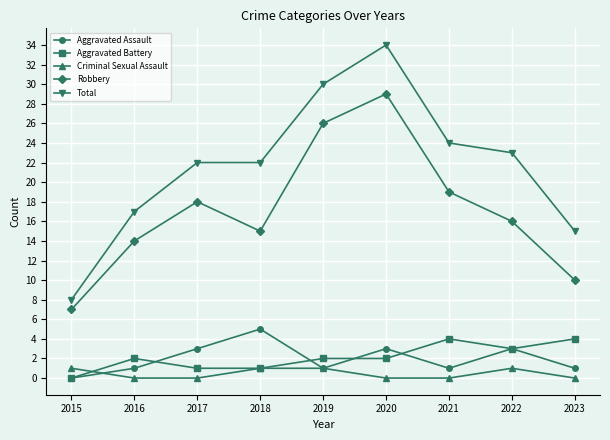

At 2023, list the series in order from smallest to largest.

Criminal Sexual Assault, Aggravated Assault, Aggravated Battery, Robbery, Total